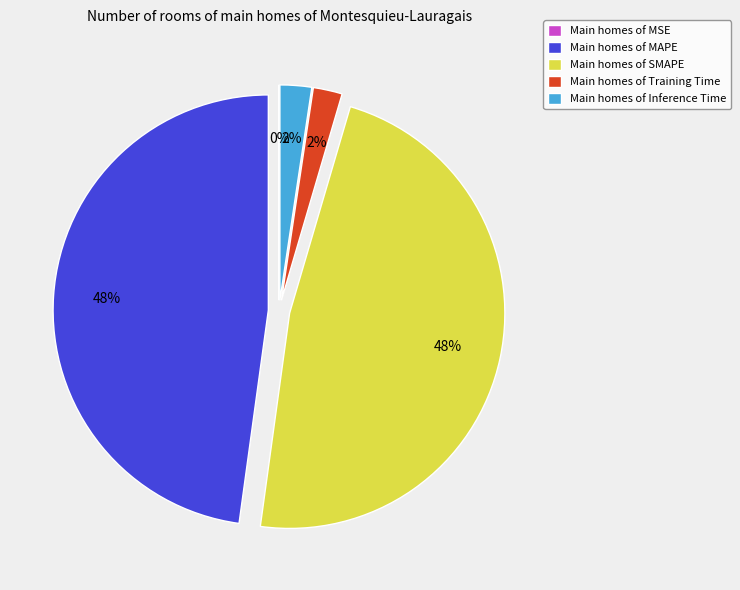

Is there a majority slice in this chart?

No